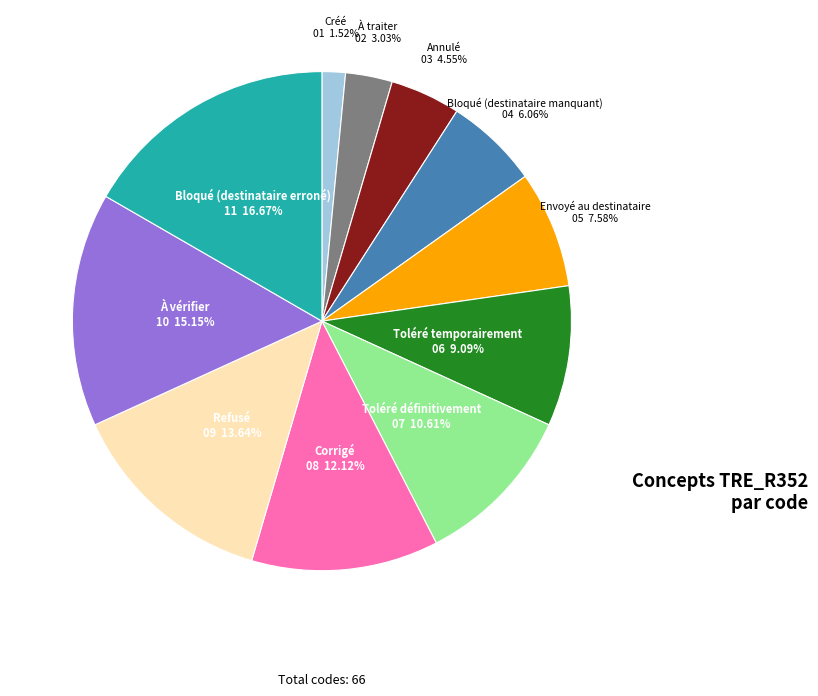

Which slice is the smallest?

Créé